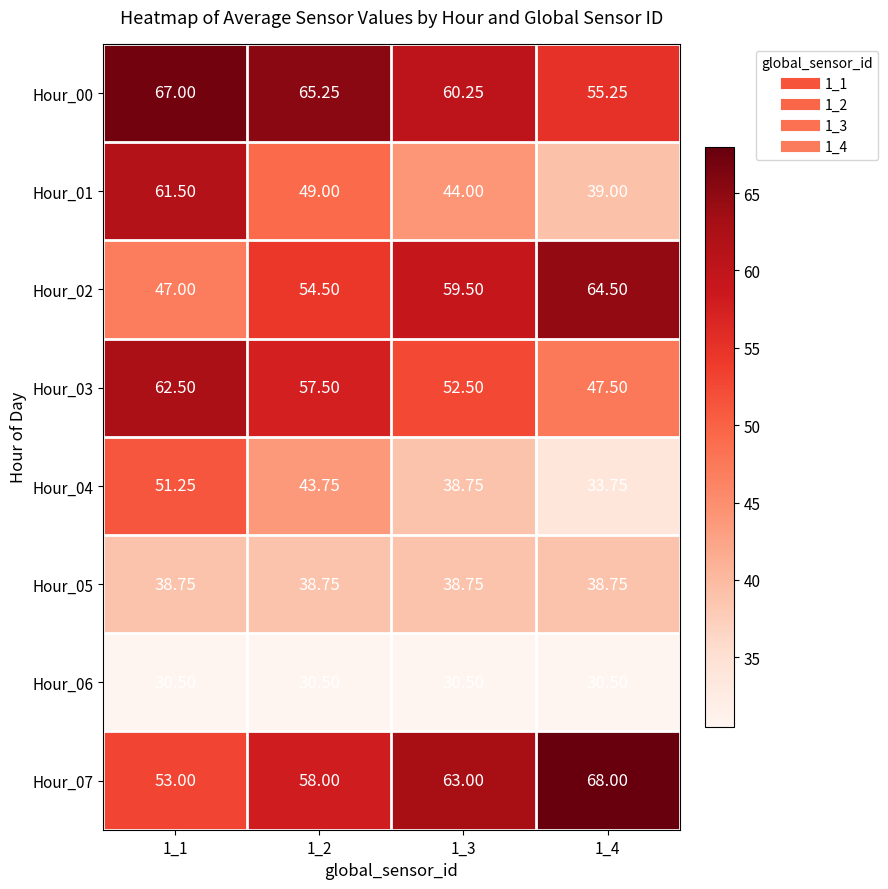

Is the value of Hour_05 at 1_3 greater than the value of Hour_07 at 1_4?

No